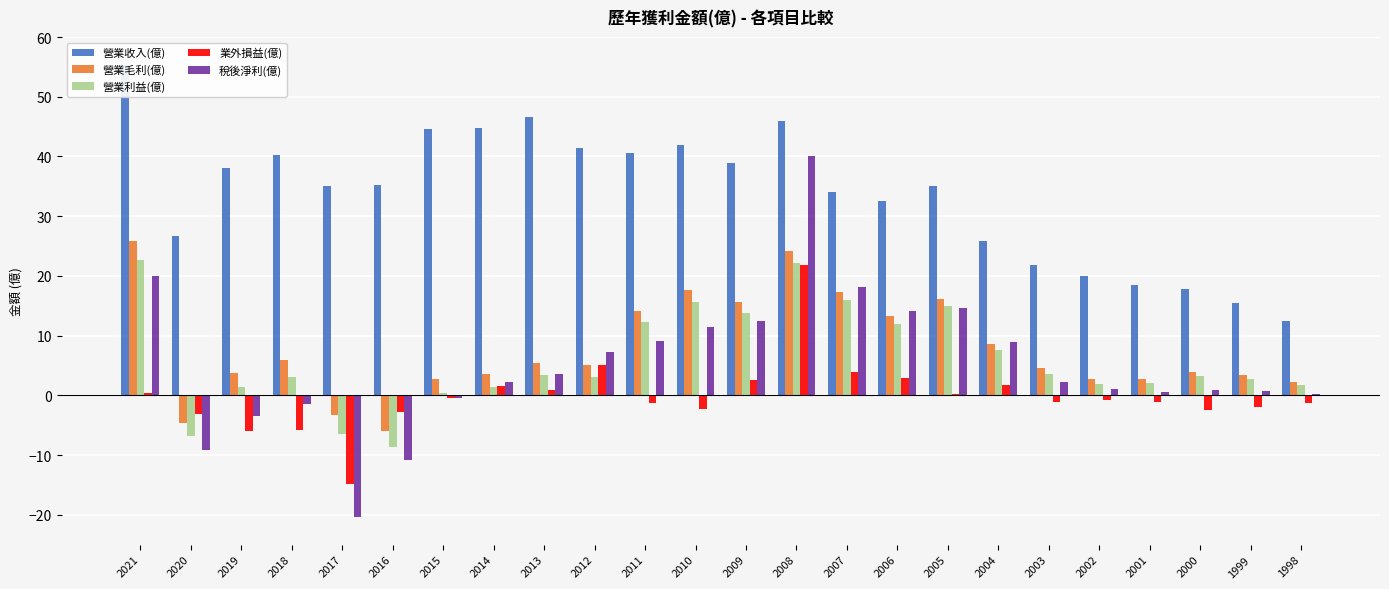

Reading right to left, list all the values displayed in this chart.

營業收入(億): 12.5	15.4	17.8	18.4	19.9	21.8	25.8	35.0	32.5	34.0	46.0	38.9	42.0	40.6	41.4	46.6	44.7	44.6	35.2	35.0	40.2	38.0	26.7	55.3
營業毛利(億): 2.3	3.4	3.9	2.7	2.7	4.5	8.6	16.1	13.2	17.3	24.2	15.7	17.7	14.2	5.1	5.4	3.5	2.8	-6.0	-3.3	5.8	3.7	-4.7	25.8
營業利益(億): 1.7	2.7	3.2	2.0	1.9	3.6	7.6	15.0	11.9	15.9	22.2	13.8	15.7	12.3	3.1	3.4	1.4	0.5	-8.6	-6.5	3.0	1.3	-6.9	22.7
業外損益(億): -1.3	-1.9	-2.4	-1.1	-0.8	-1.1	1.7	0.3	2.9	3.8	21.9	2.5	-2.3	-1.3	5.1	0.9	1.5	-0.4	-2.8	-14.9	-5.7	-5.9	-3.1	0.4
稅後淨利(億): 0.3	0.7	0.8	0.6	1.0	2.3	8.9	14.6	14.1	18.2	40.1	12.5	11.4	9.1	7.2	3.5	2.2	-0.5	-10.9	-20.3	-1.5	-3.5	-9.1	20.0